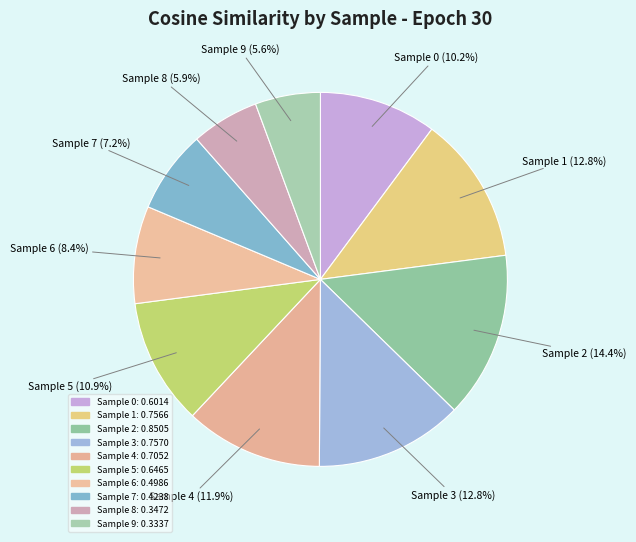

How many slices are in this pie chart?

10